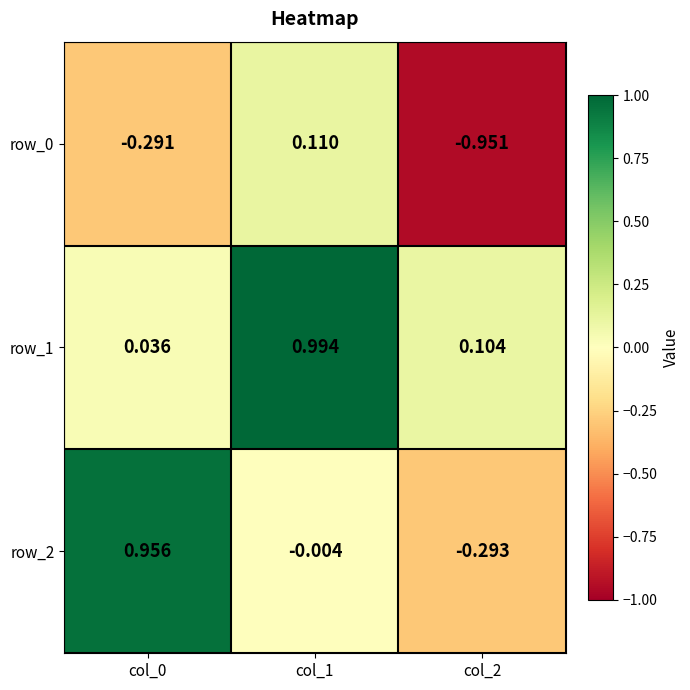

Where is row_1 nearest to the value 0?

col_0